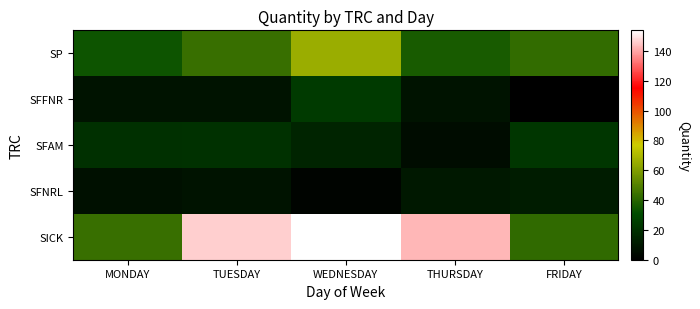

Rank the series by their maximum value, from lowest to highest.

SFNRL, SFAM, SFFNR, SP, SICK